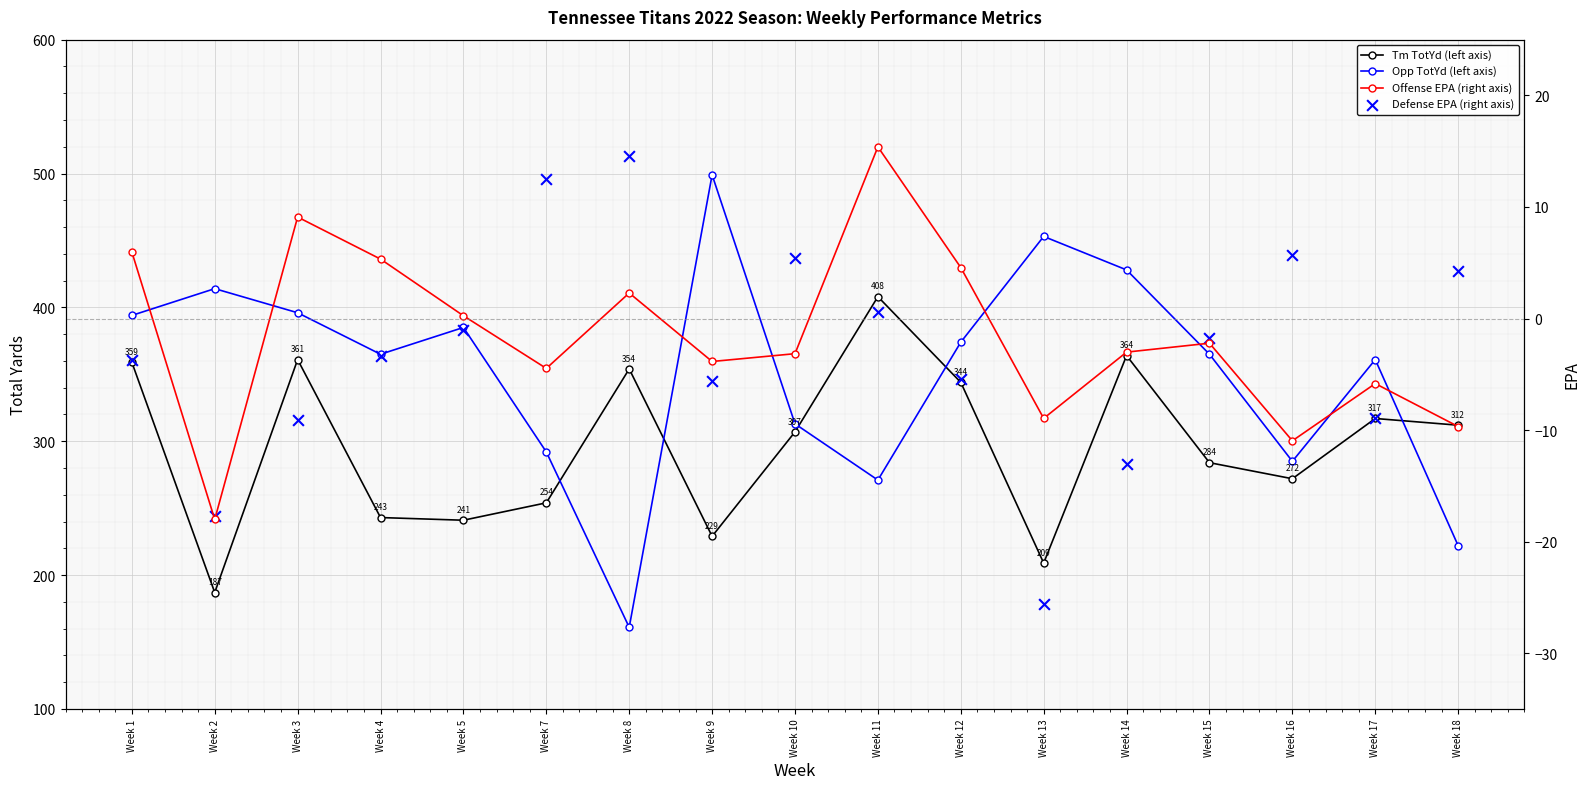

At how many categories does at least one series exceed 75?

17